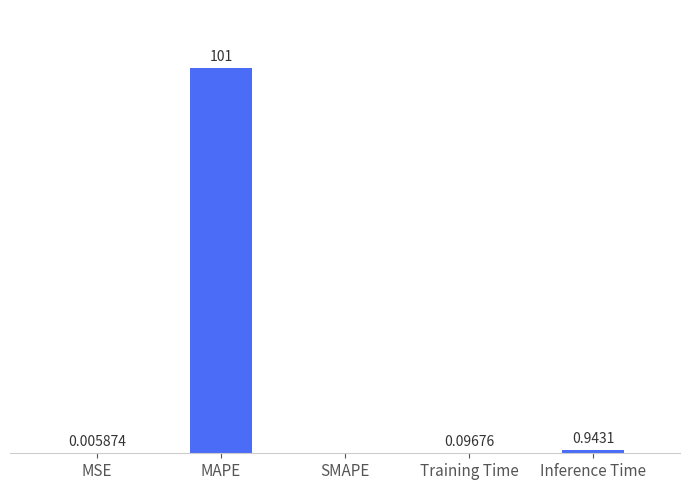

Which has a higher value, MAPE or MSE?

MAPE